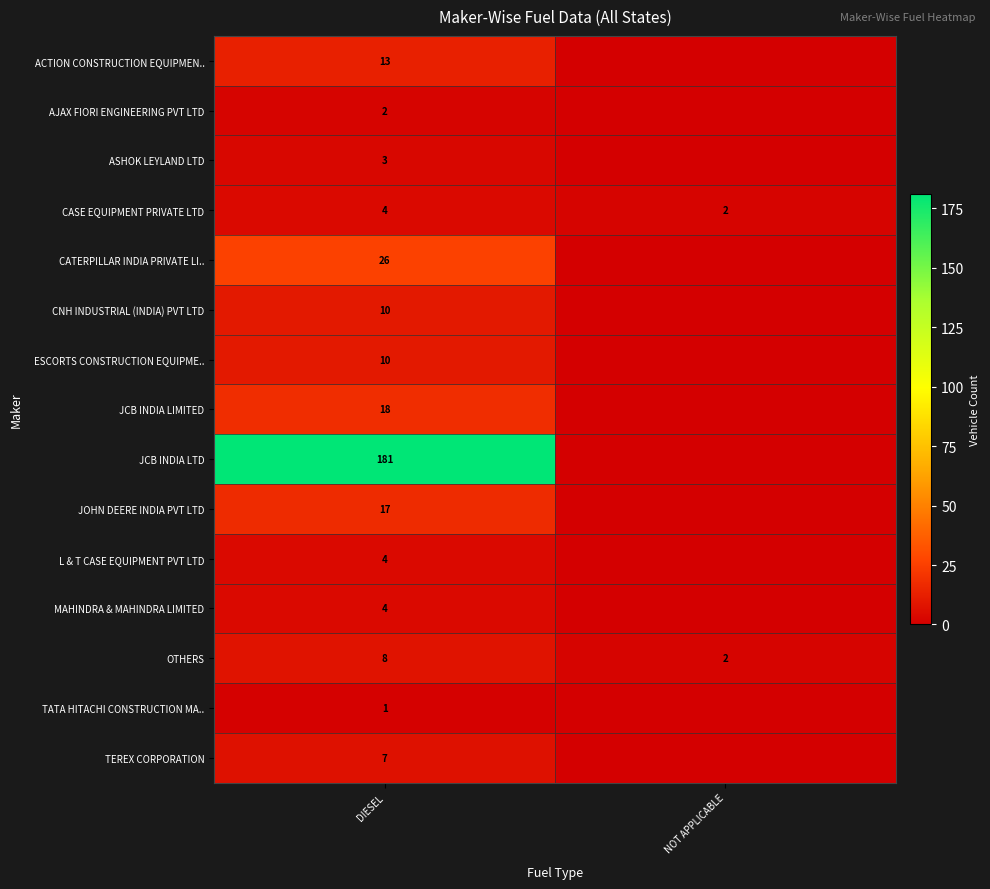

What is the difference between the CASE EQUIPMENT PRIVATE LTD values at NOT APPLICABLE and DIESEL?

2